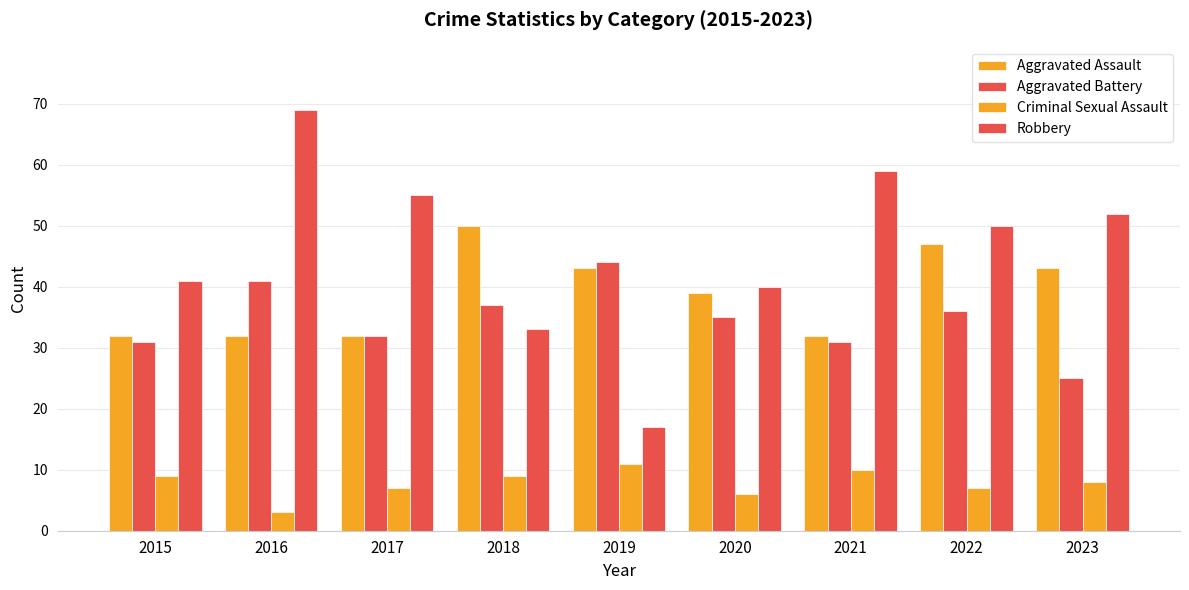

Which series changed the most between 2017 and 2019?

Robbery